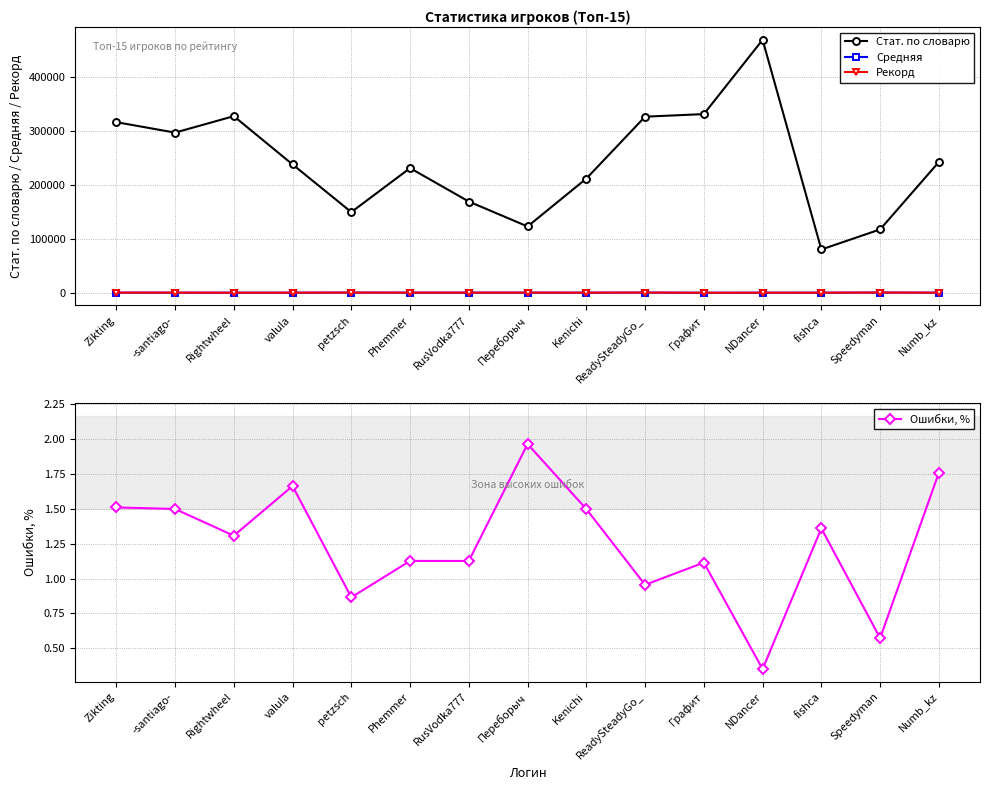

Reading right to left, extract all data points from this chart.

Стат. по словарю: 242715.0	117729.0	80523.0	469235.0	331507.0	326740.0	211962.0	123190.0	169414.0	231371.0	149827.0	238198.0	327677.0	297183.0	316582.0
Средняя: 425.7	656.3	389.3	380.4	272.9	591.5	427.0	503.9	492.2	469.1	605.5	387.7	382.6	463.3	490.4
Рекорд: 493.0	758.0	469.0	423.0	309.0	739.0	511.0	580.0	536.0	543.0	676.0	489.0	440.0	565.0	574.0
Ошибки, %: 1.8	0.6	1.4	0.4	1.1	1.0	1.5	2.0	1.1	1.1	0.9	1.7	1.3	1.5	1.5